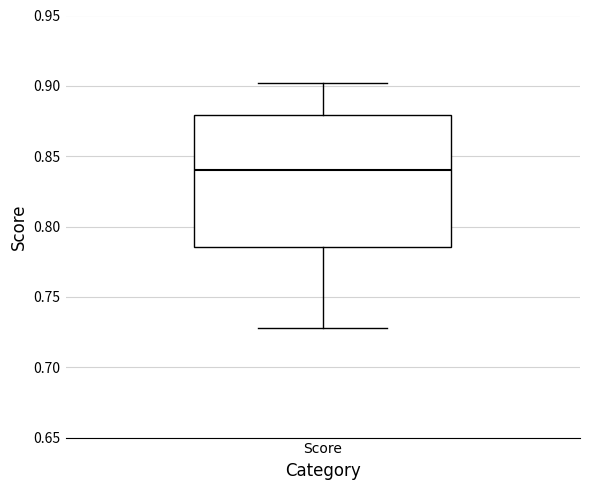

Transcribe this box plot: give where the median line is, the range the box spans, and where the two whiskers end, as read against the y-axis. The values are not printed on the chart, so give them approximately, as read against the axis.

median 0.840, box 0.785 to 0.880, whiskers 0.730 to 0.900